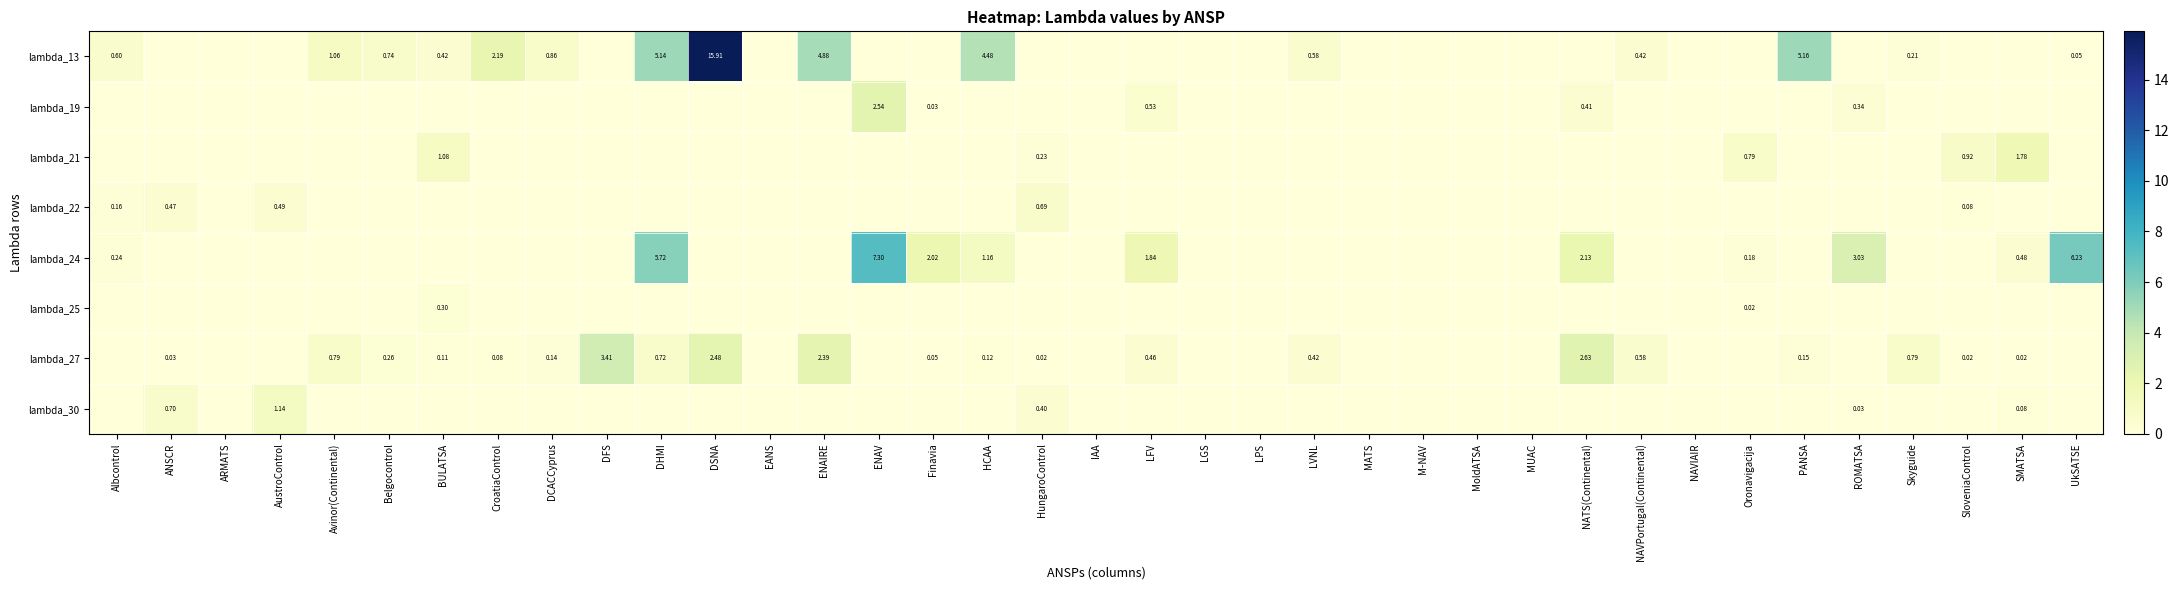

Between Albcontrol and MoldATSA, which series saw the biggest shift?

lambda_13